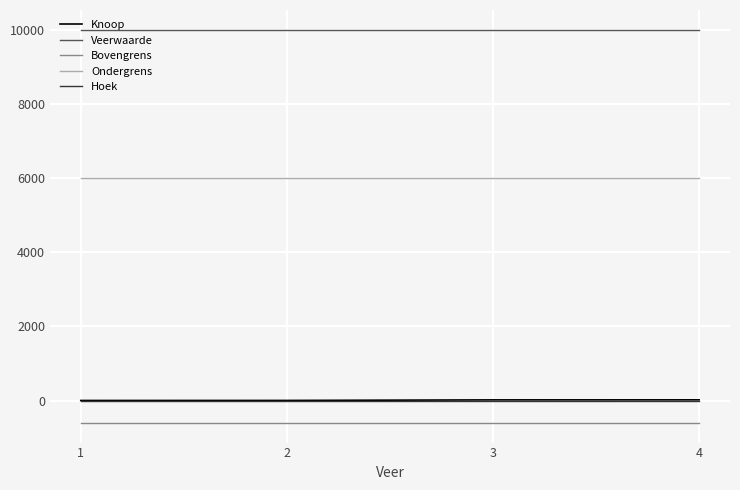

Is this an area chart (filled region under the line)?

No